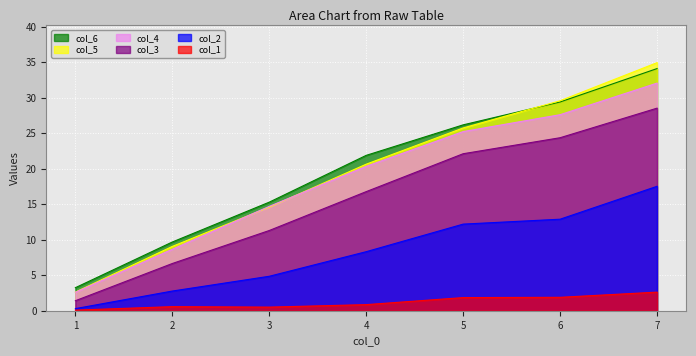

The value of col_4 at 2 is 4.6. True or false?

False